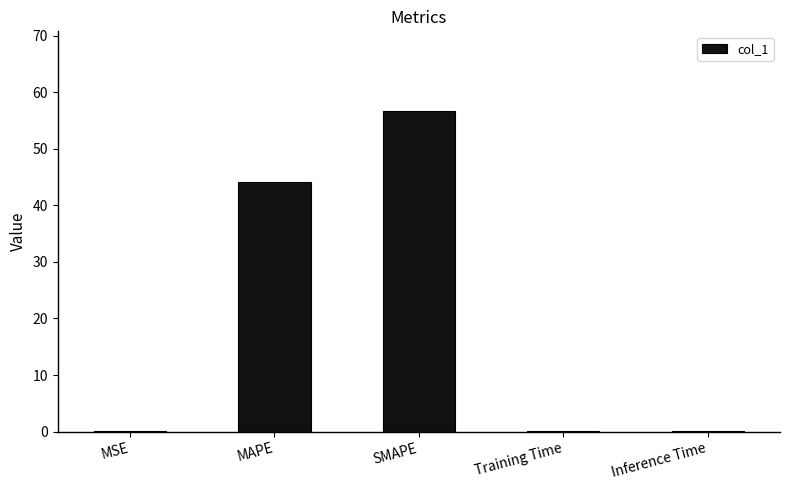

What is the sum of all values?

101.3